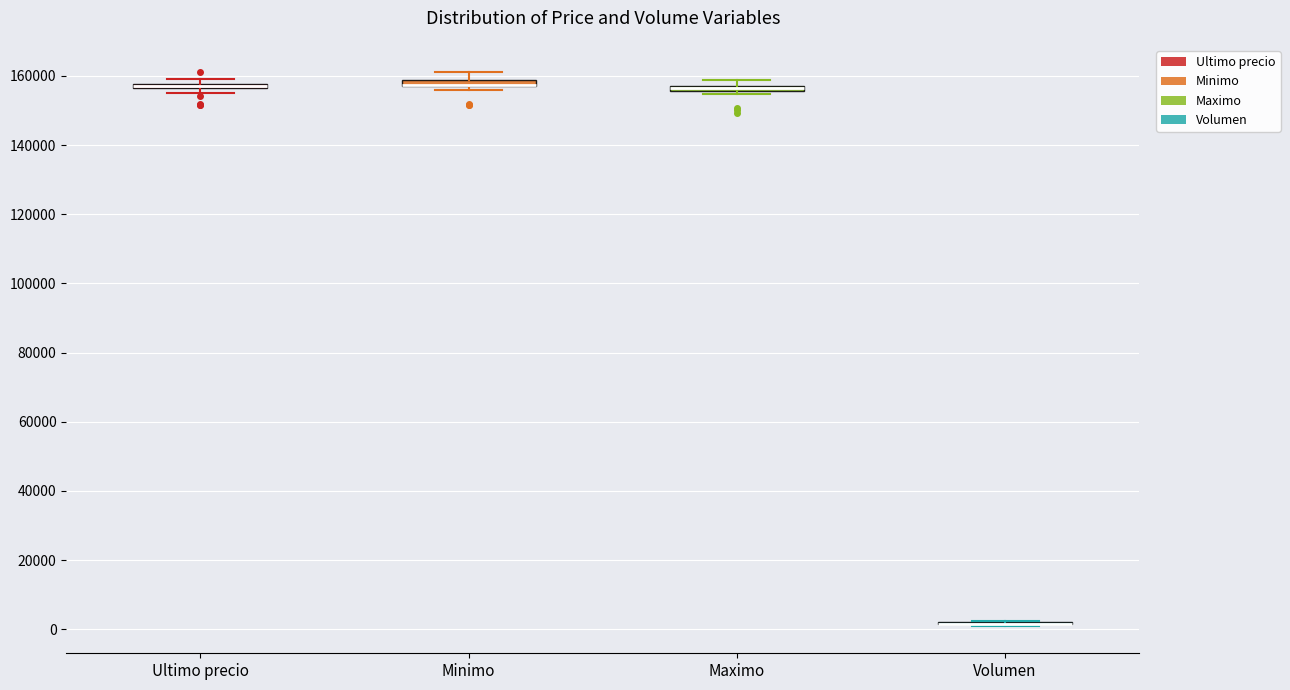

Where does the upper whisker of the box for Minimo end on the y-axis? The values are not printed on the chart, so give them approximately, as read against the axis.

162000